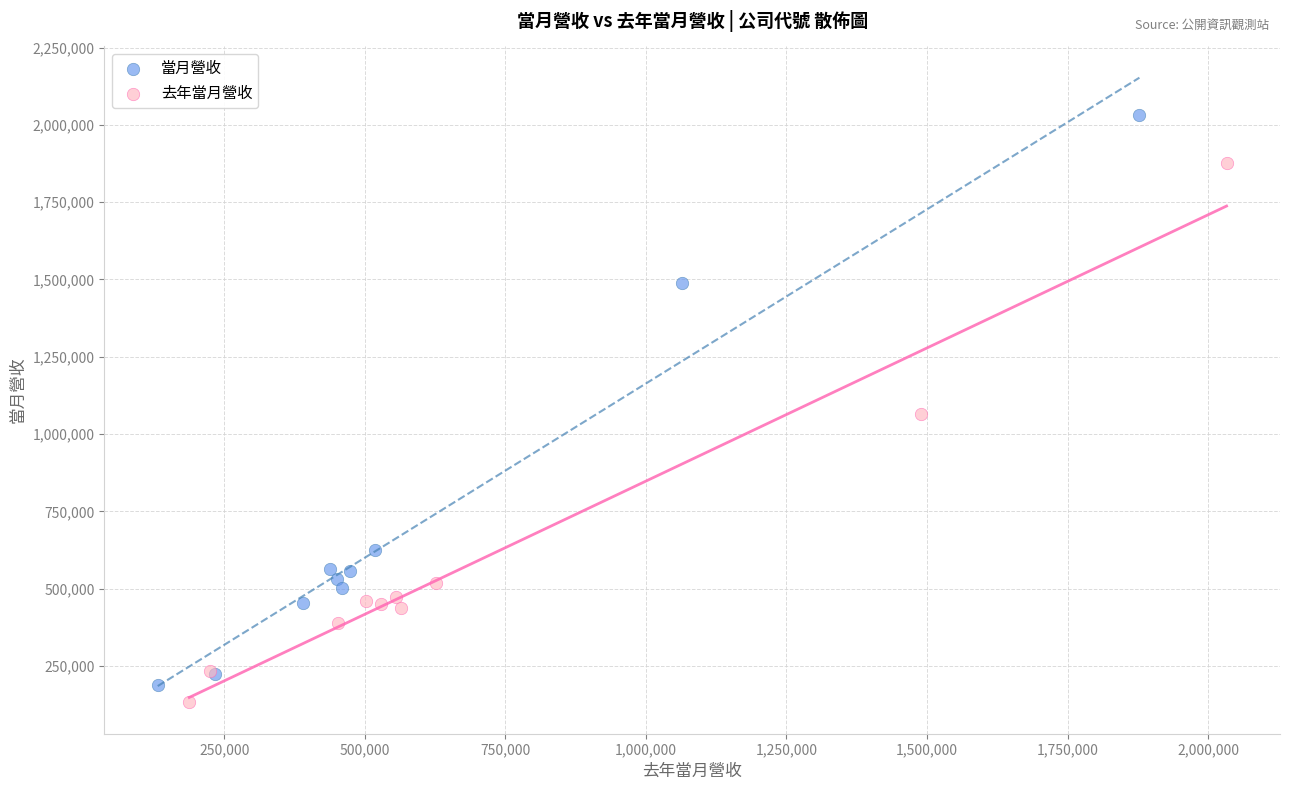

Which series has the widest spread of Y values?

當月營收